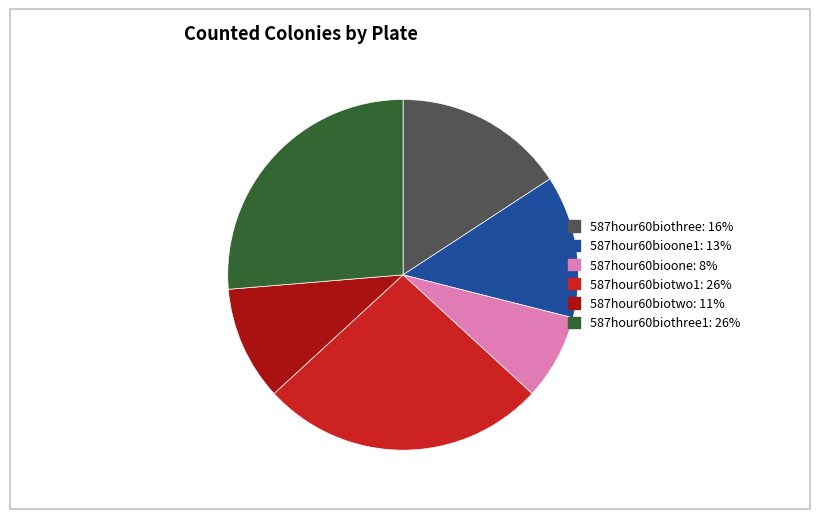

Which slice is the smallest?

587hour60bioone: 8%